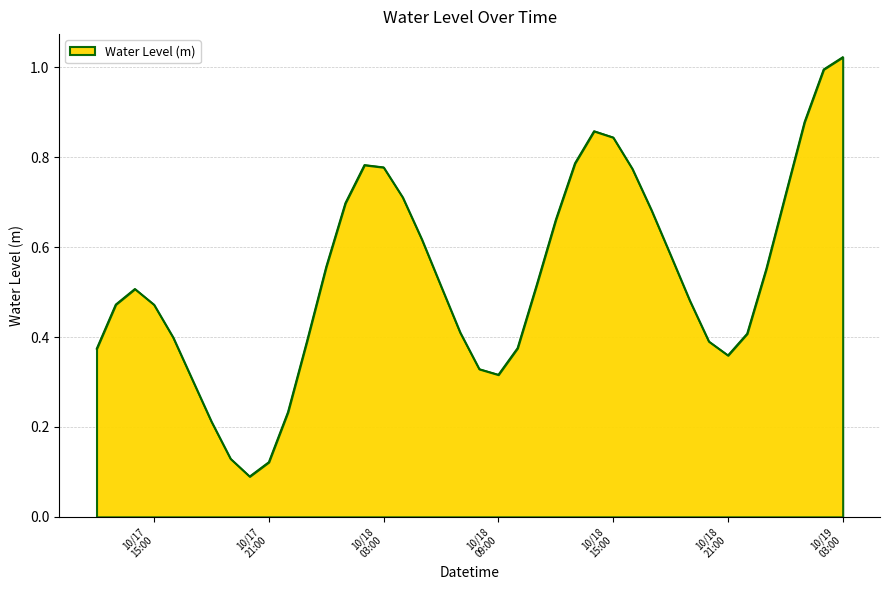

Does the chart display data point markers on the line(s)?

No